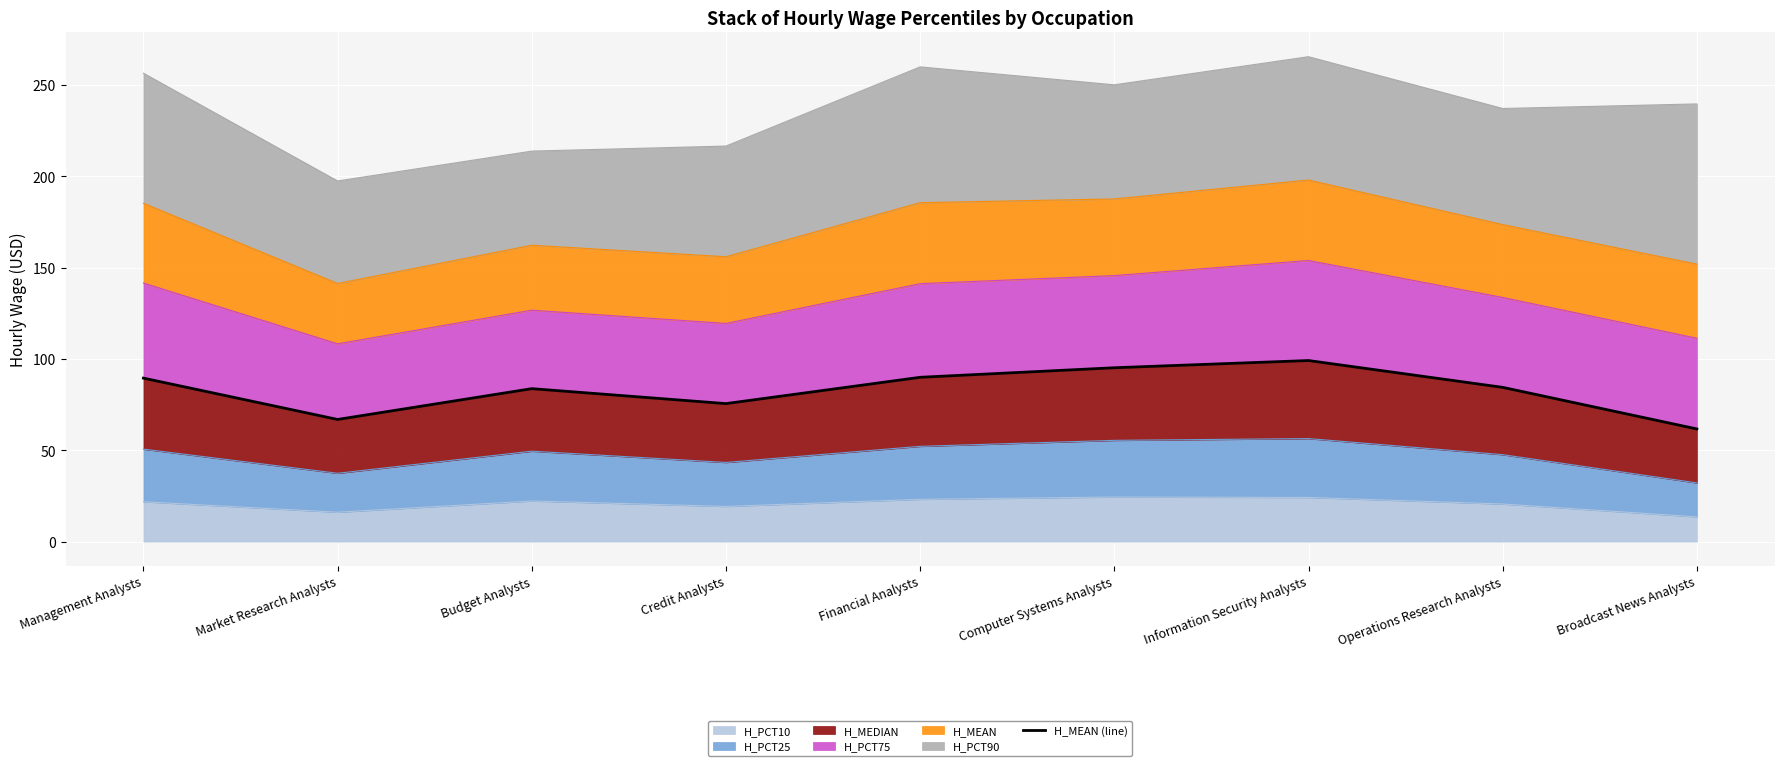

List the labels in order of value, largest first.

Information Security Analysts, Computer Systems Analysts, Financial Analysts, Management Analysts, Operations Research Analysts, Budget Analysts, Credit Analysts, Market Research Analysts, Broadcast News Analysts